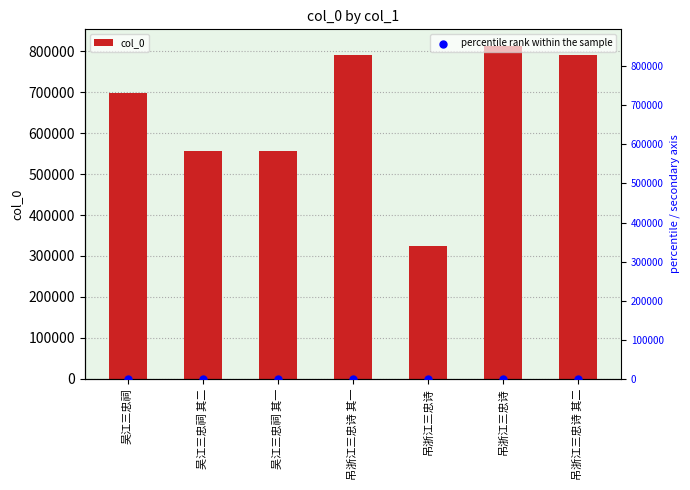

Which series contains the highest Y value?

col_0